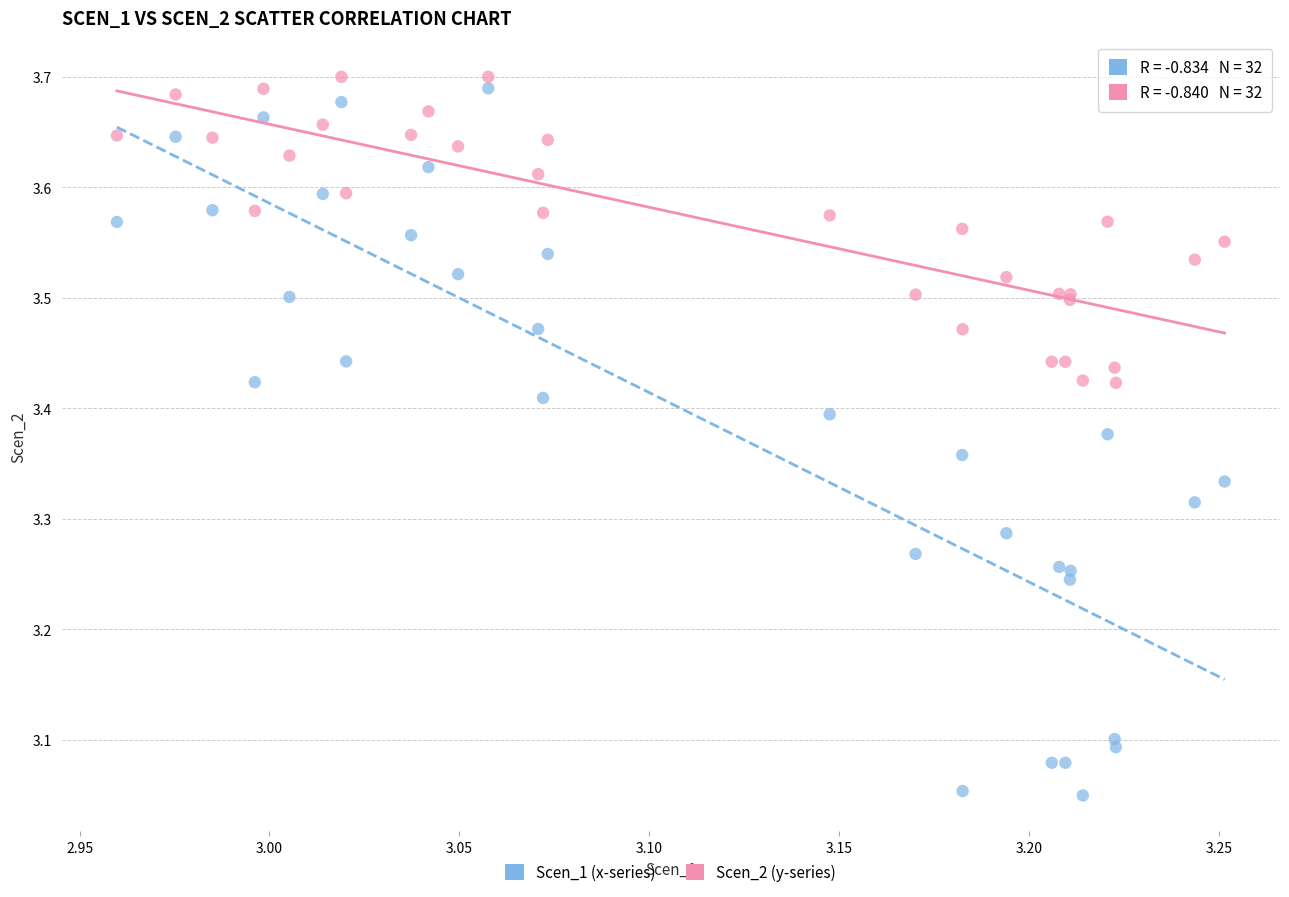

What is the X range (max minus min) for the scatter plot?

0.3